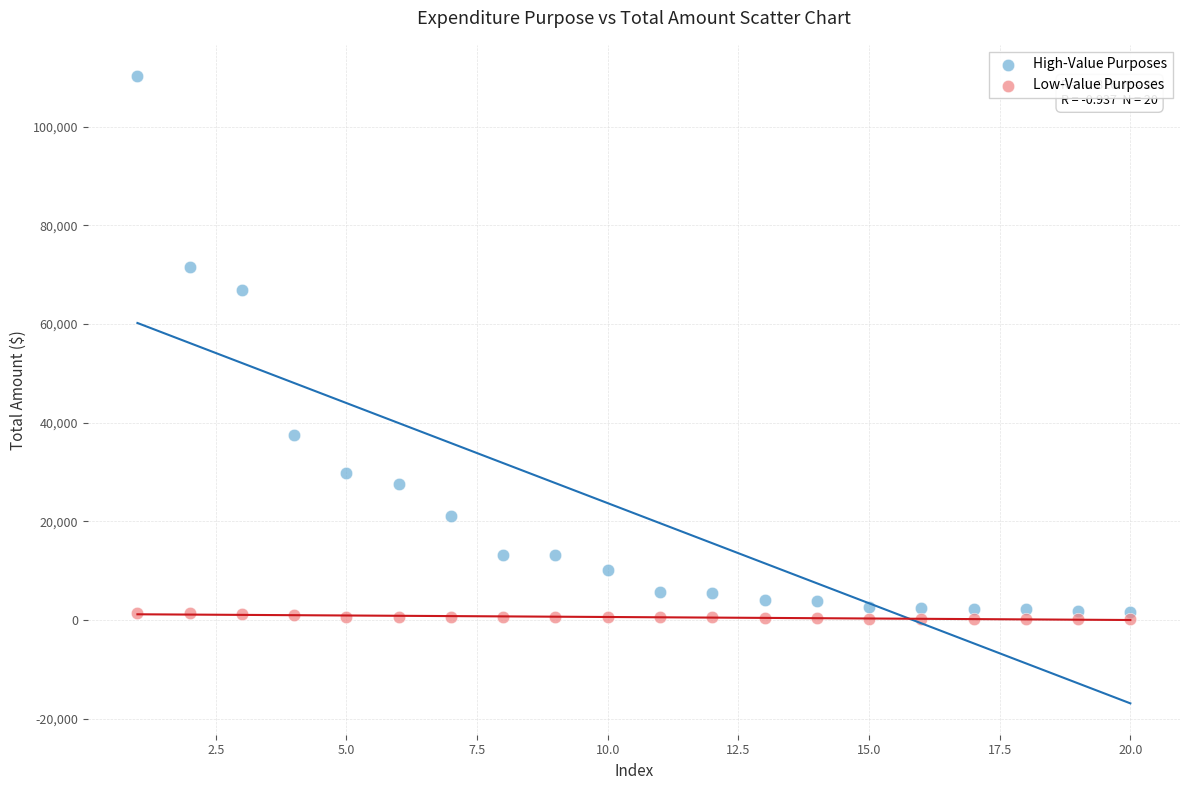

Which series has the largest Y range (max minus min)?

High-Value Purposes